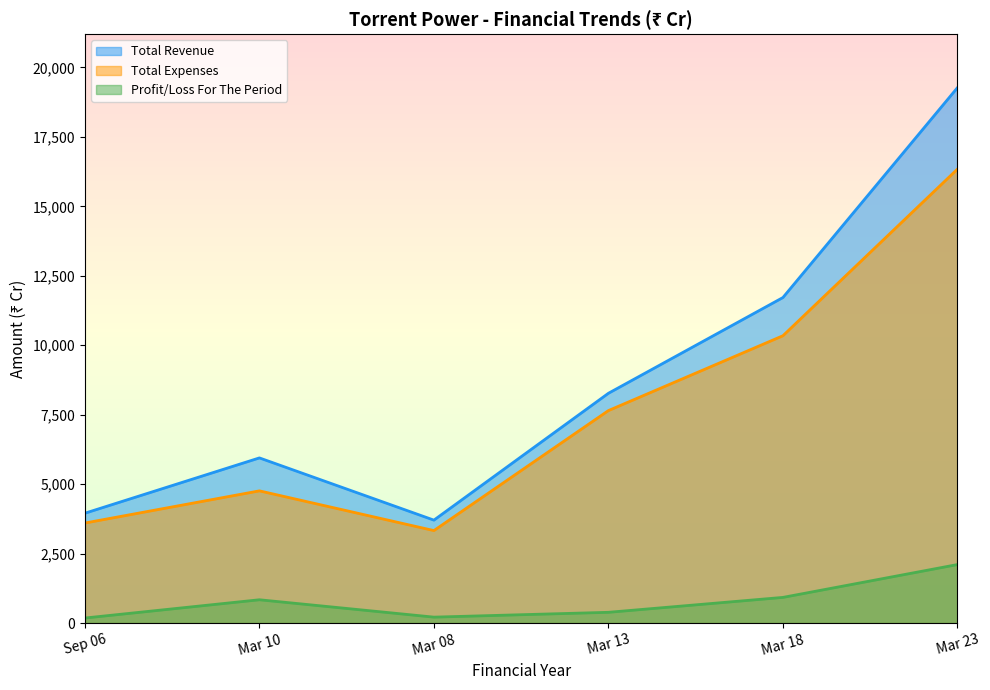

What is the difference between the Total Revenue values at Sep 06 and Mar 13?

4317.4